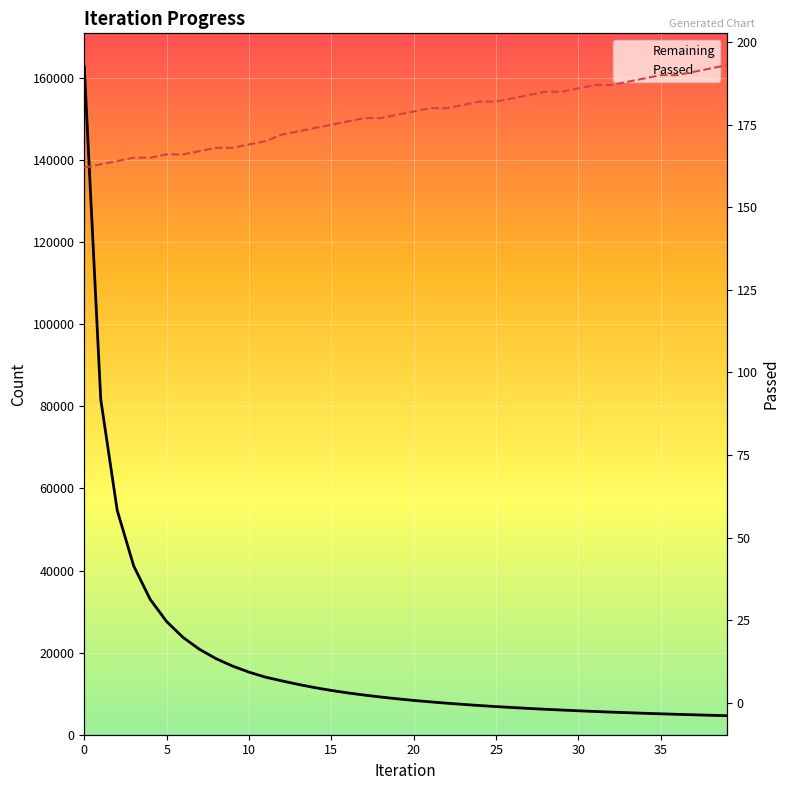

Does the chart display data point markers on the line(s)?

No